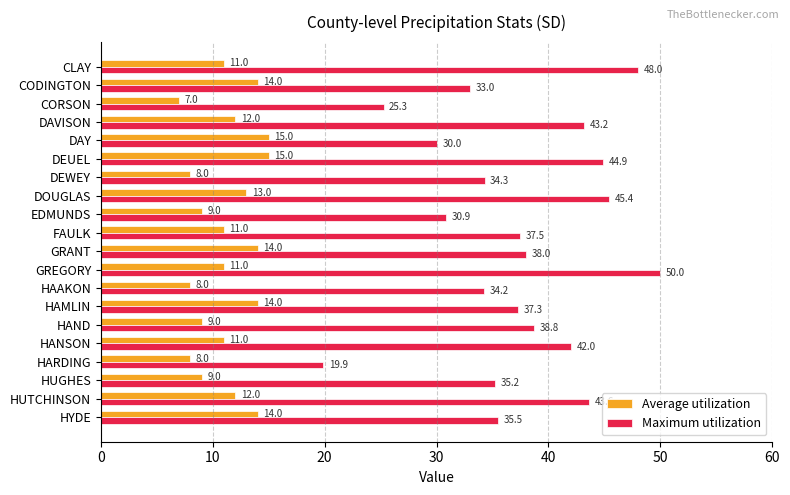

Which series has the largest total across all categories?

Maximum utilization